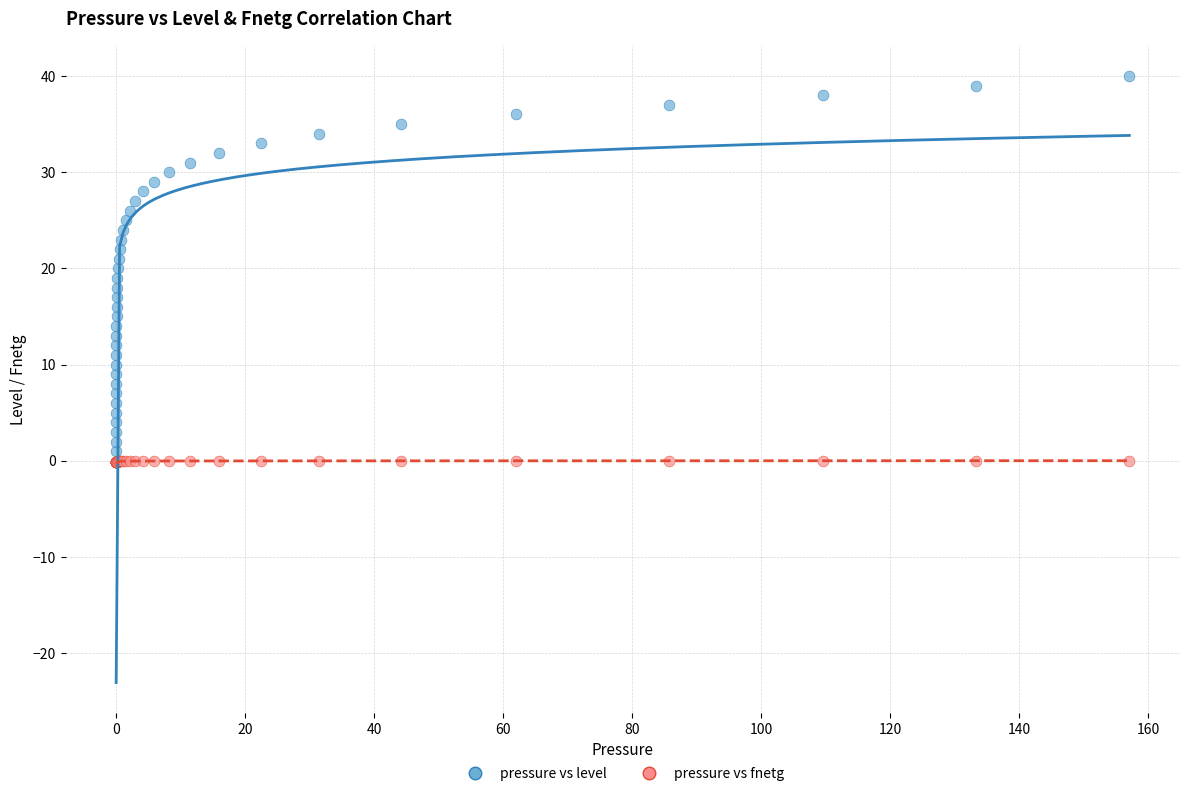

Which series has the largest Y range (max minus min)?

pressure vs level